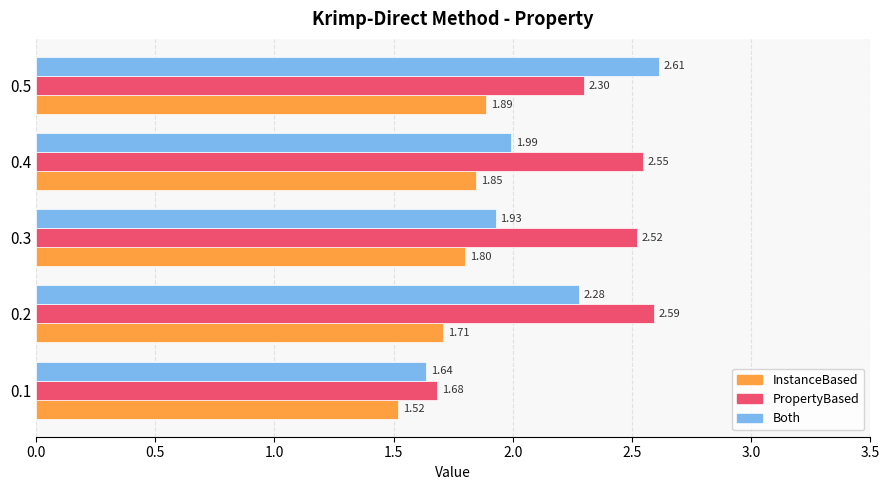

What are all the series names shown in the legend?

InstanceBased, PropertyBased, Both